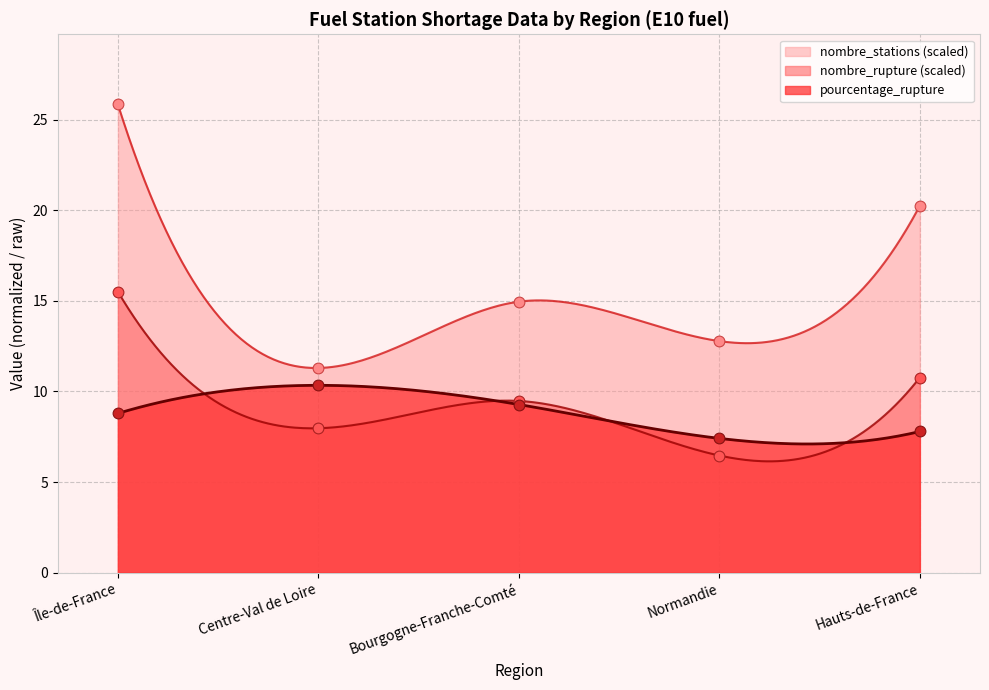

At which category is the sum across all series the highest?

Île-de-France